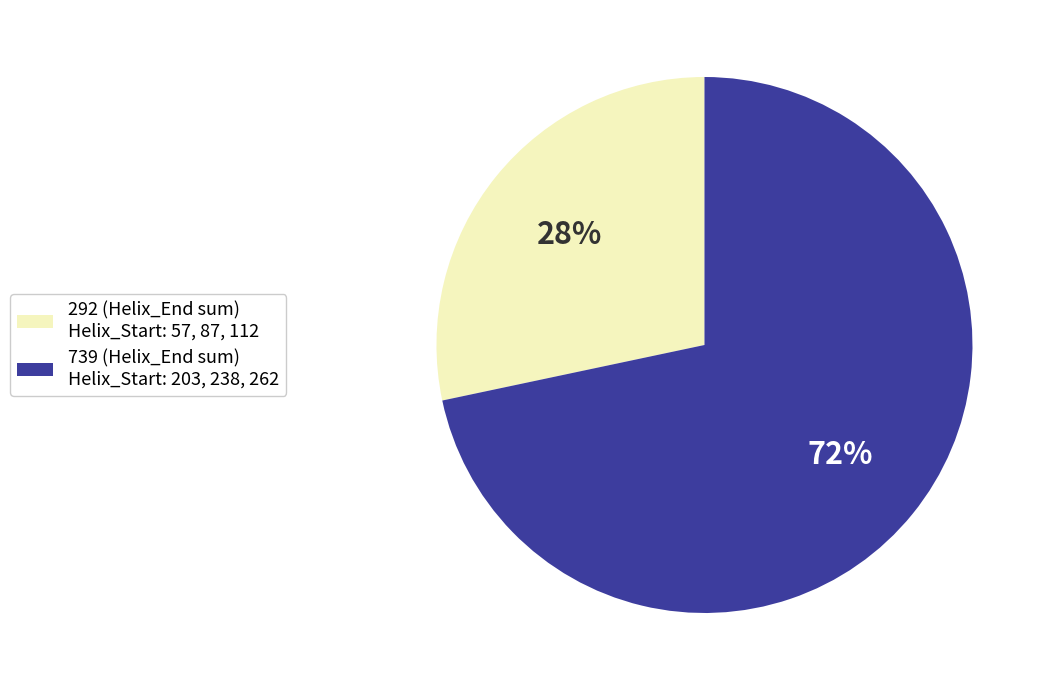

To the nearest percent, what is the average slice percentage?

50%